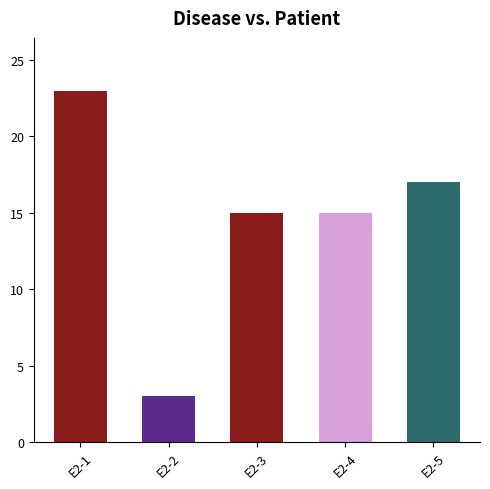

Count the values in the range 15 to 17.

3